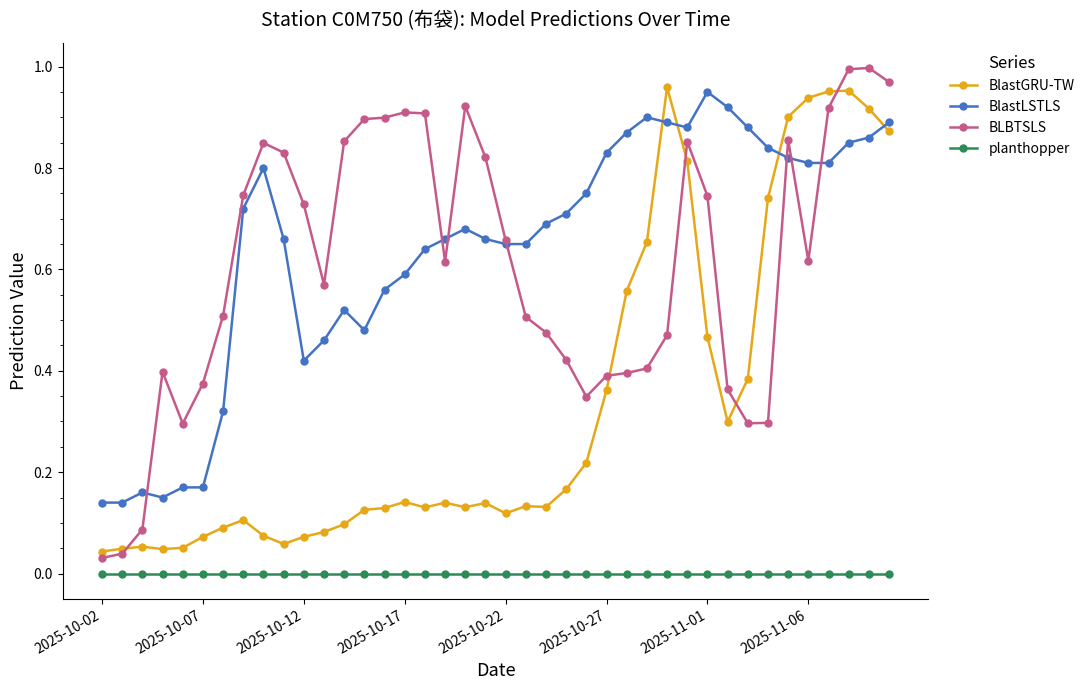

How many series are shown in this chart?

4